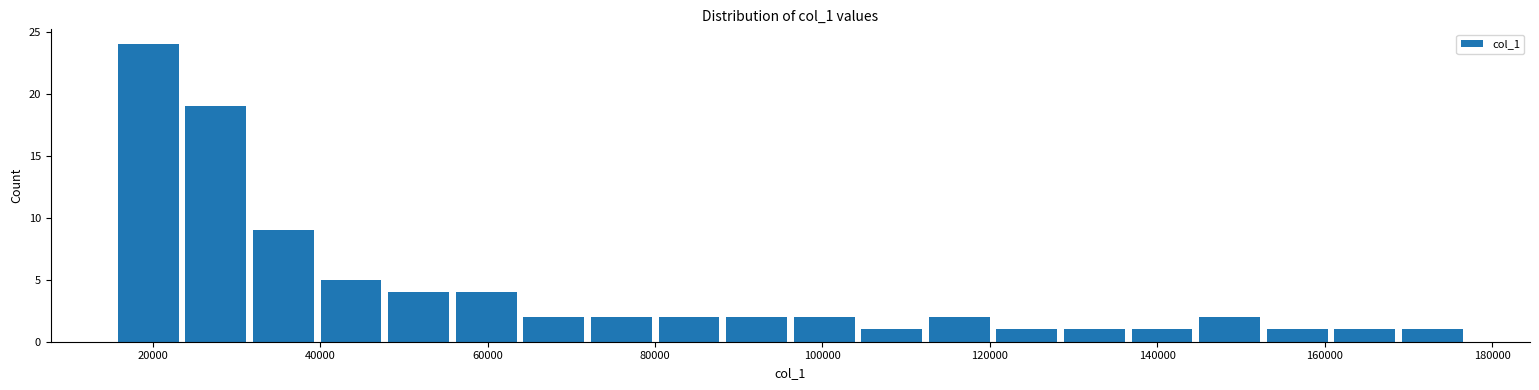

Reading left to right, transcribe this chart: for each bar, give the range it covers on the x-axis and its height. Neither the bar edges nor the heights are printed on the chart, so give them approximately, as read against the axes.

16000 to 24000: 24
24000 to 32000: 19
32000 to 40000: 9
40000 to 48000: 5
48000 to 56000: 4
56000 to 64000: 4
64000 to 72000: 2
72000 to 80000: 2
80000 to 88000: 2
88000 to 96000: 2
96000 to 104000: 2
104000 to 112000: 1
112000 to 120000: 2
120000 to 128000: 1
128000 to 136000: 1
136000 to 146000: 1
146000 to 154000: 2
154000 to 162000: 1
162000 to 170000: 1
170000 to 178000: 1